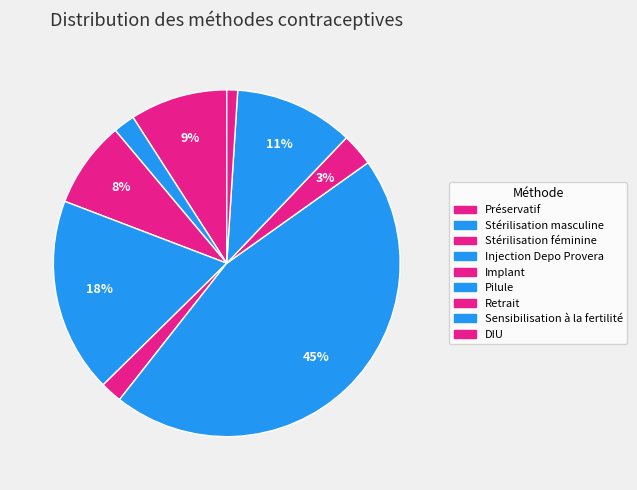

Count the number of slices in the pie.

9